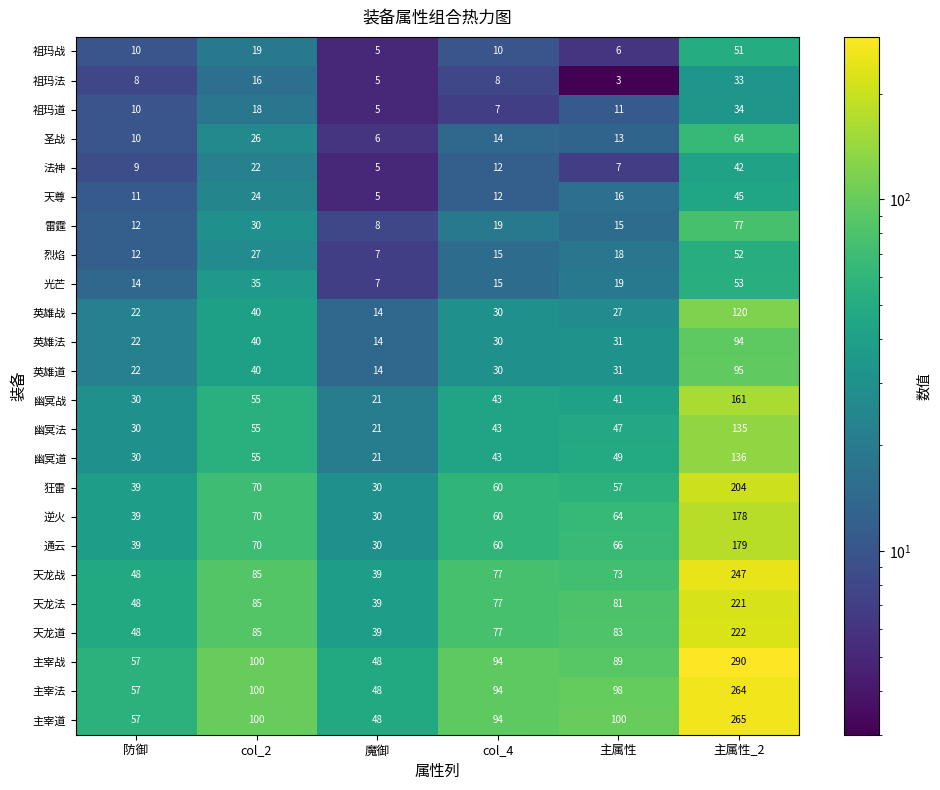

Rank the categories by 祖玛道 value from highest to lowest.

主属性_2, col_2, 主属性, 防御, col_4, 魔御